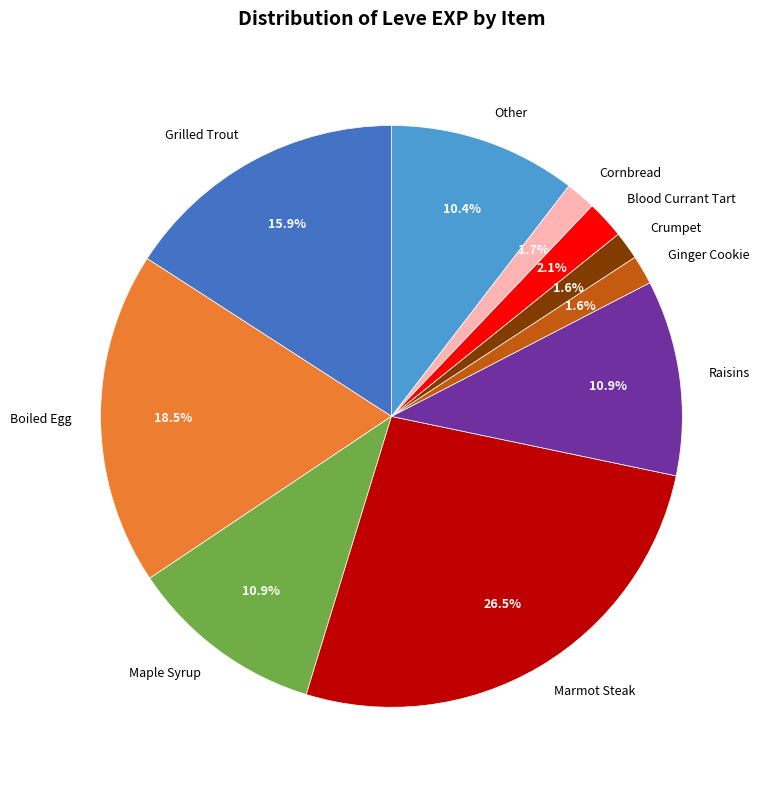

Which slice is the largest?

Marmot Steak